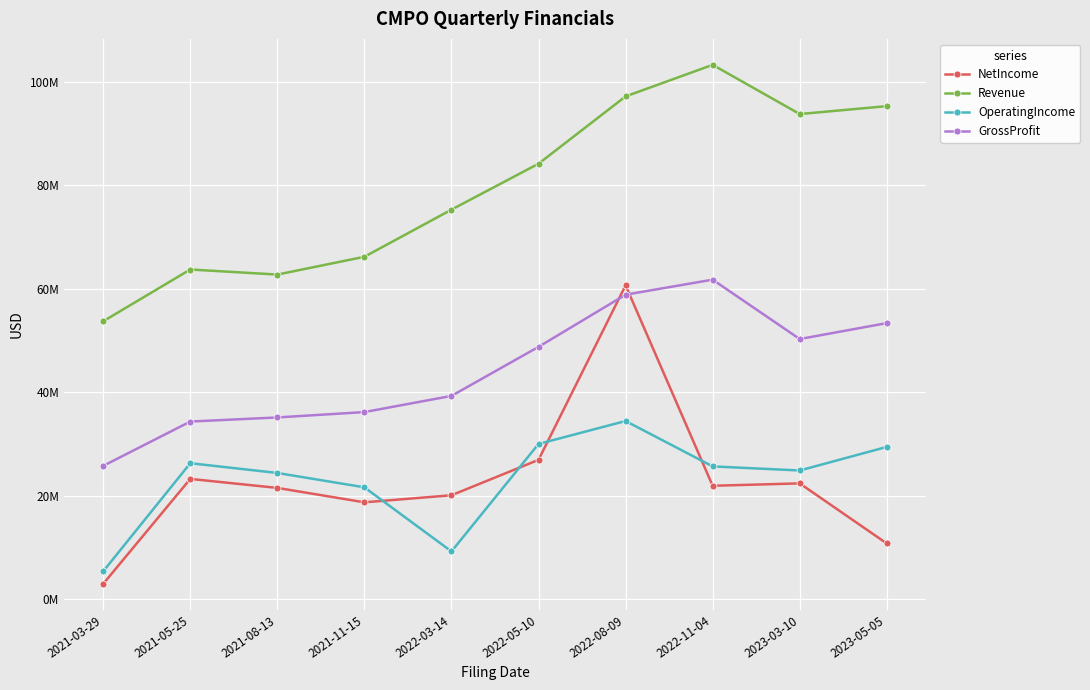

What is the sum of all NetIncome values?

228937000